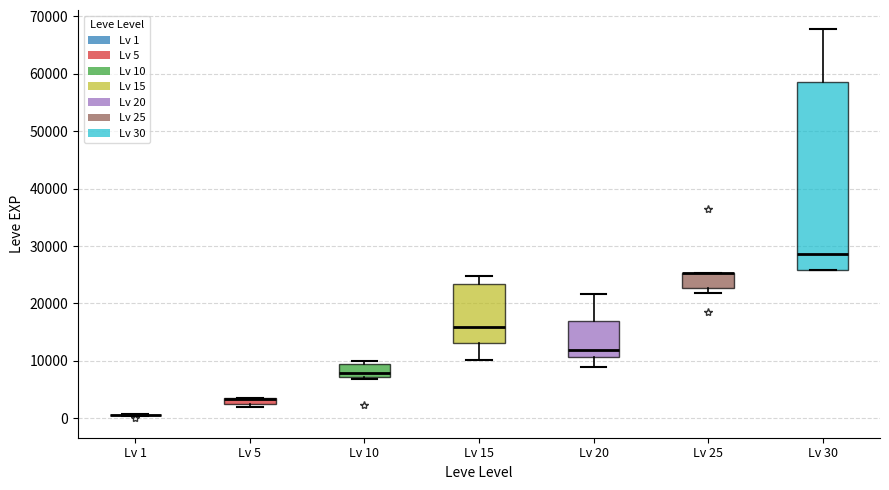

Comparing the boxes themselves (not the whiskers), which one is the tallest?

Lv 30